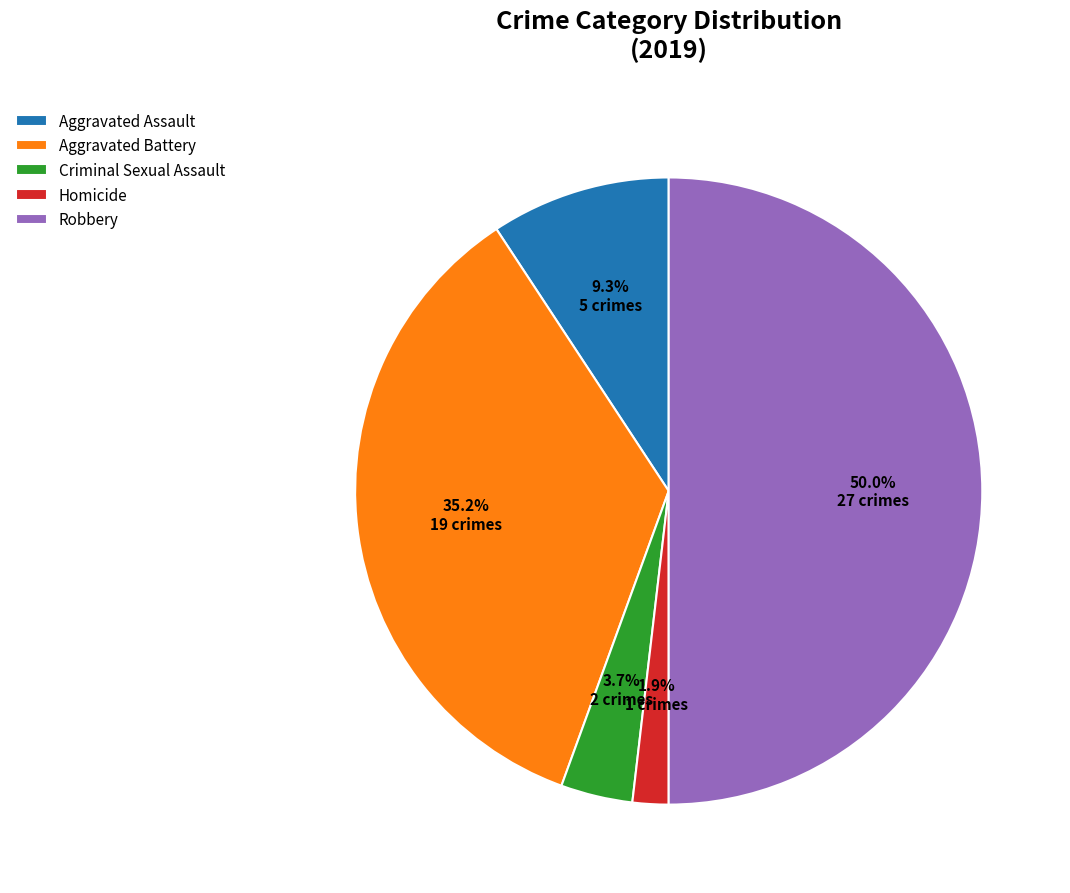

Rank the categories by value from highest to lowest.

Robbery, Aggravated Battery, Aggravated Assault, Criminal Sexual Assault, Homicide